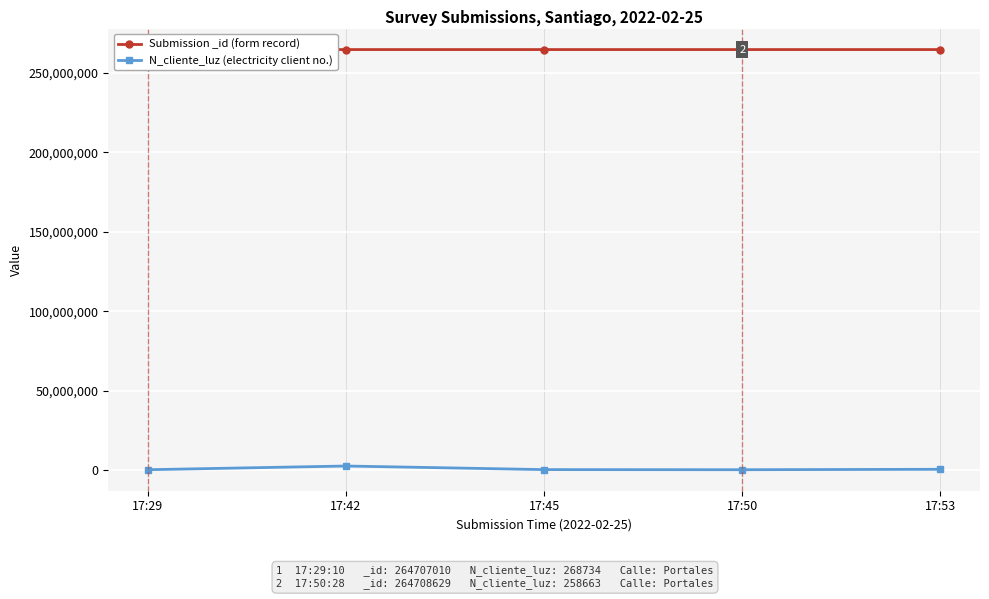

True or false: Submission _id (form record) and N_cliente_luz (electricity client no.) intersect in this chart.

False